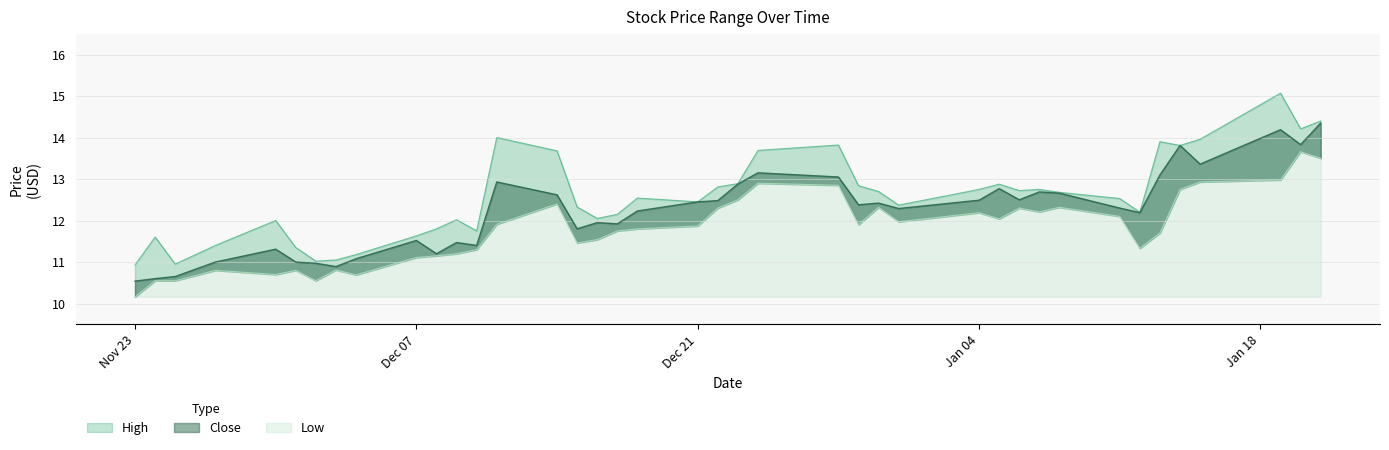

Rank the series by their maximum value, from lowest to highest.

Low, Close, High